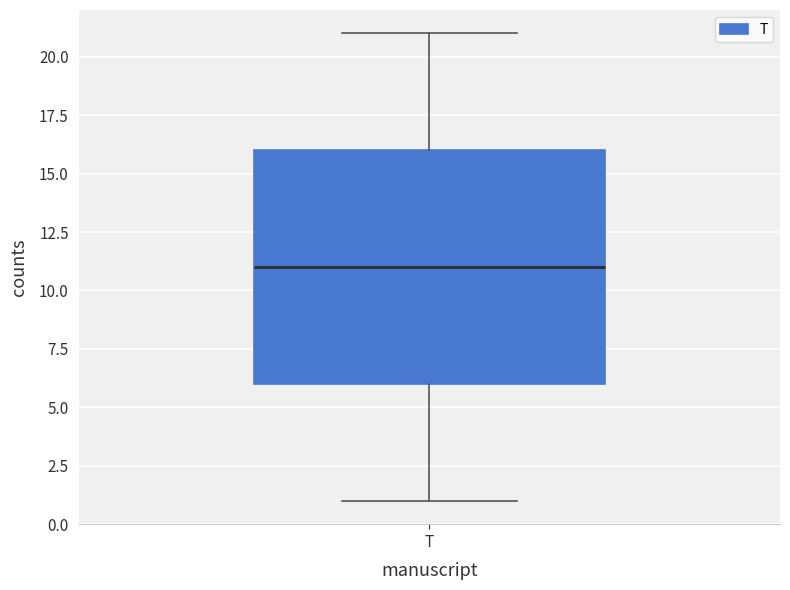

Read this box plot against the y-axis: the position of the median line, the range covered by the box, and the ends of both whiskers. The values are not printed on the chart, so give them approximately, as read against the axis.

median 11, box 6 to 16, whiskers 1 to 21